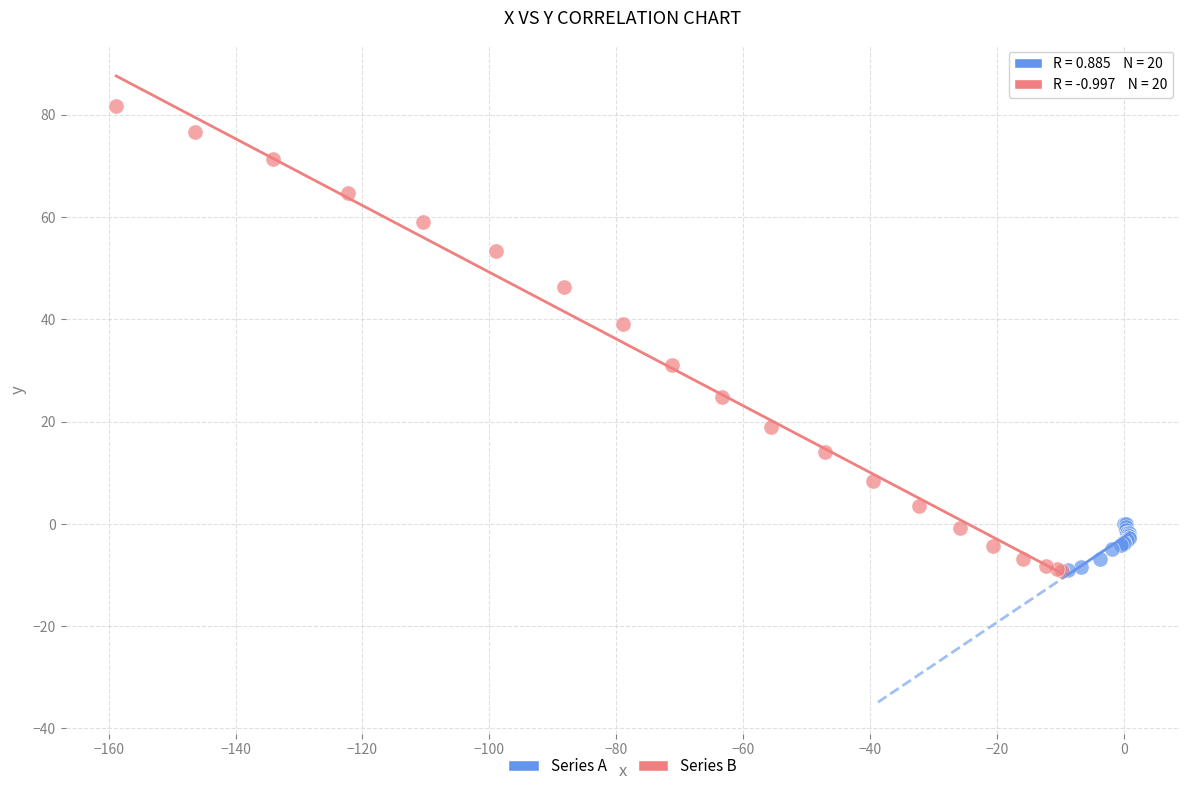

Which series has the largest Y range (max minus min)?

Series B